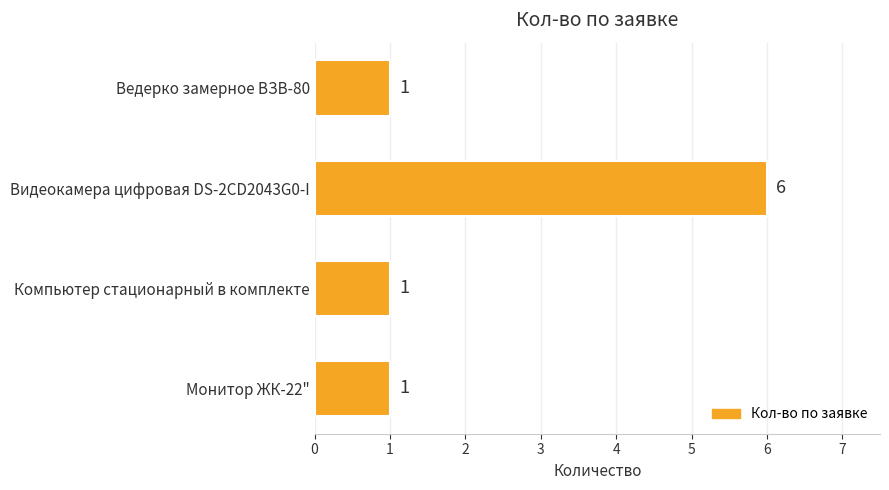

Reading bottom to top, list all the values displayed in this chart.

Монитор ЖК-22"=1	Компьютер стационарный в комплекте=1	Видеокамера цифровая DS-2CD2043G0-I=6	Ведерко замерное ВЗВ-80=1